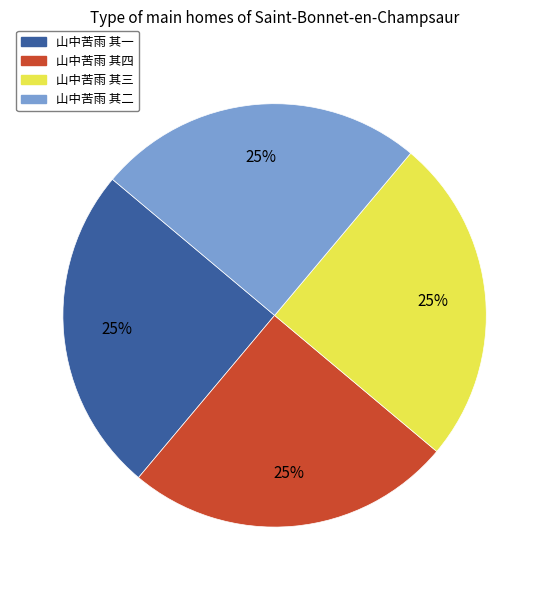

To the nearest percent, what is the combined percentage of 山中苦雨 其三 and 山中苦雨 其四?

50%